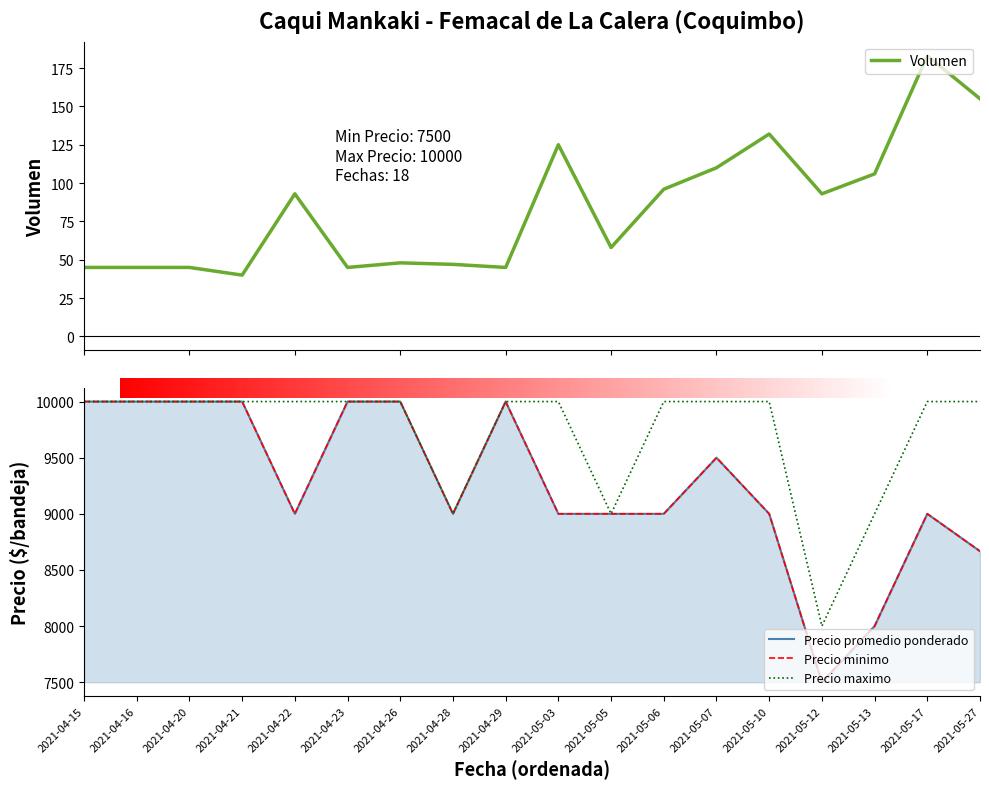

Which series changed the most between 2021-05-03 and 2021-05-05?

Precio maximo